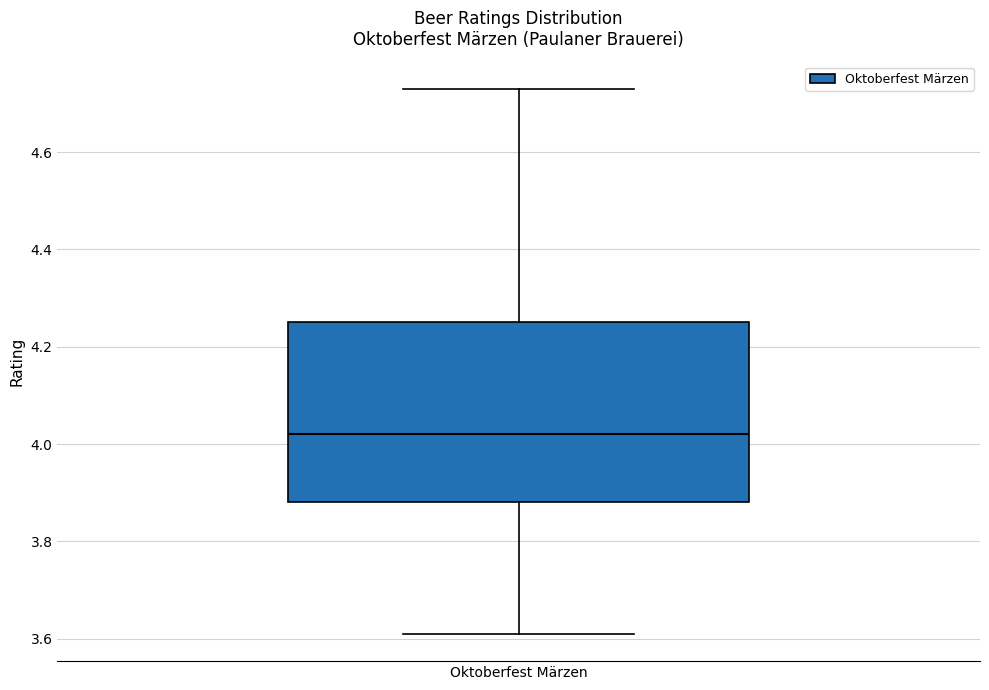

Where does the median line of the box for Oktoberfest Märzen sit on the y-axis? The values are not printed on the chart, so give them approximately, as read against the axis.

4.02